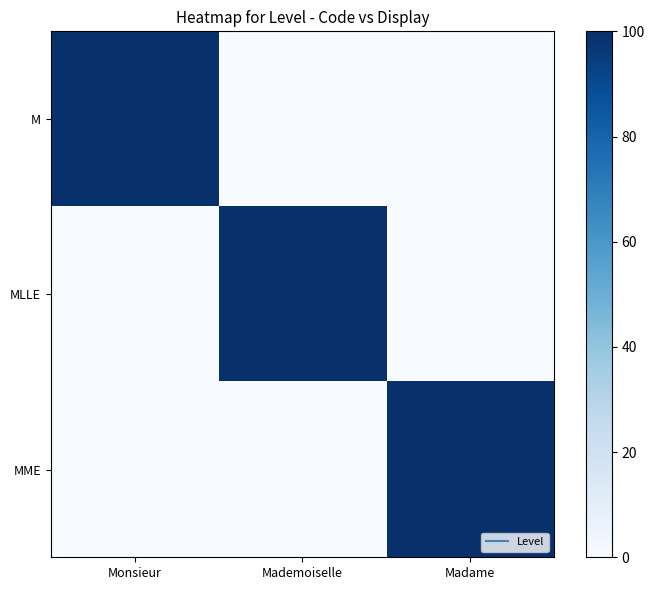

Reading right to left, what are all the values shown in this chart?

M: Madame=0	Mademoiselle=0	Monsieur=1
MLLE: Madame=0	Mademoiselle=1	Monsieur=0
MME: Madame=1	Mademoiselle=0	Monsieur=0